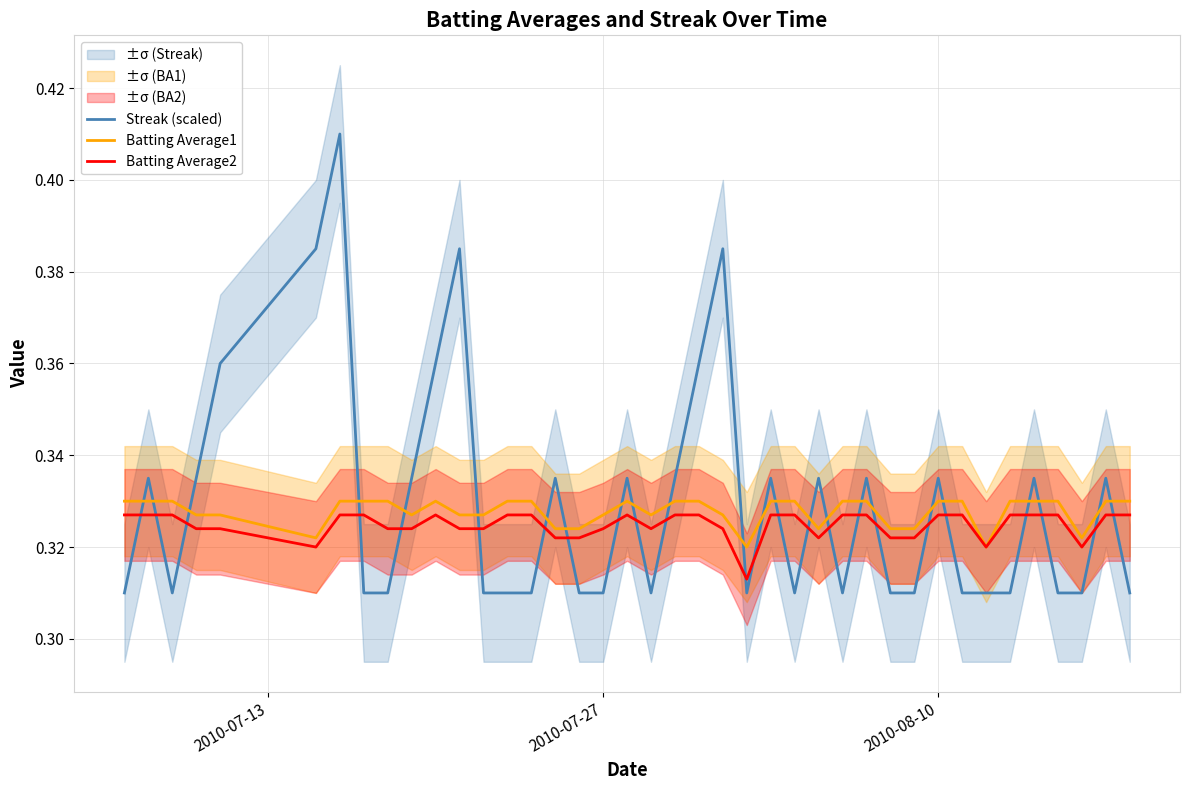

True or false: Batting Average2 and Batting Average1 cross at least once.

False